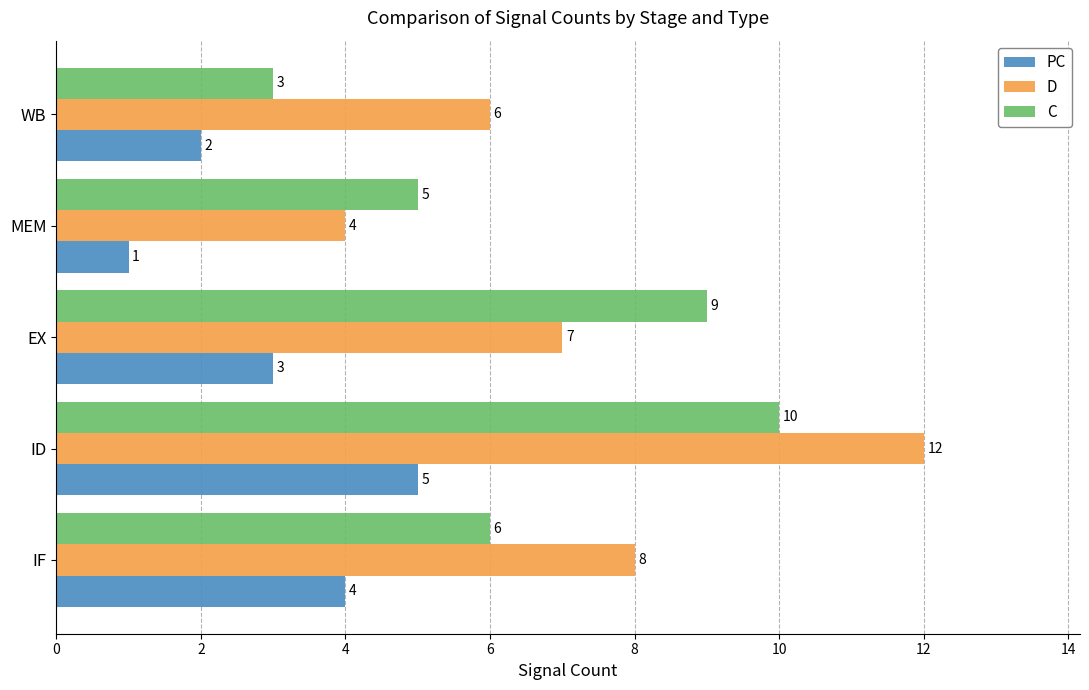

List the labels in order of PC value, smallest first.

MEM, WB, EX, IF, ID